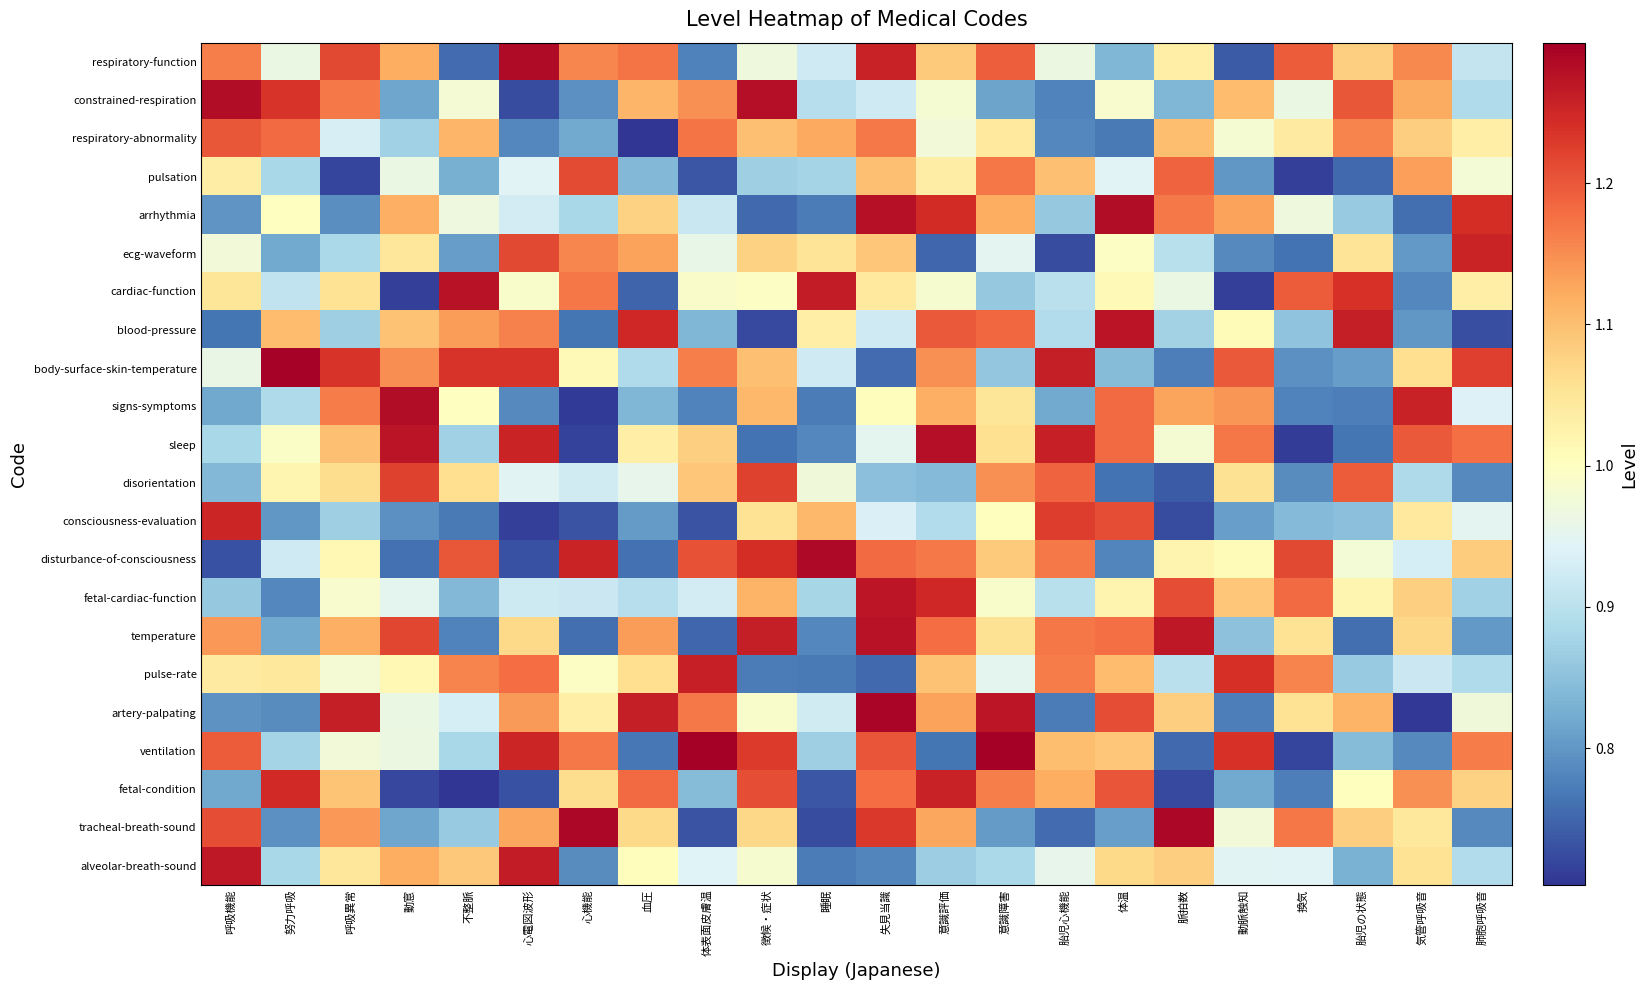

Reading left to right, extract all data points from this chart.

respiratory-function: 呼吸機能=1.2	努力呼吸=1.0	呼吸異常=1.2	動悹=1.1	不整脈=0.8	心電図波形=1.3	心機能=1.2	血圧=1.2	体表面皮膚温=0.8	徴候・症状=1.0	睡眠=0.9	失見当識=1.3	意識評価=1.1	意識障害=1.2	胎児心機能=1.0	体温=0.8	脈拍数=1.0	動脈触知=0.7	換気=1.2	胎児の状態=1.1	気管呼吸音=1.2	肺胞呼吸音=0.9
constrained-respiration: 呼吸機能=1.3	努力呼吸=1.2	呼吸異常=1.2	動悹=0.8	不整脈=1.0	心電図波形=0.7	心機能=0.8	血圧=1.1	体表面皮膚温=1.1	徴候・症状=1.3	睡眠=0.9	失見当識=0.9	意識評価=1.0	意識障害=0.8	胎児心機能=0.8	体温=1.0	脈拍数=0.8	動脈触知=1.1	換気=1.0	胎児の状態=1.2	気管呼吸音=1.1	肺胞呼吸音=0.9
respiratory-abnormality: 呼吸機能=1.2	努力呼吸=1.2	呼吸異常=0.9	動悹=0.9	不整脈=1.1	心電図波形=0.8	心機能=0.8	血圧=0.7	体表面皮膚温=1.2	徴候・症状=1.1	睡眠=1.1	失見当識=1.2	意識評価=1.0	意識障害=1.0	胎児心機能=0.8	体温=0.8	脈拍数=1.1	動脈触知=1.0	換気=1.0	胎児の状態=1.2	気管呼吸音=1.1	肺胞呼吸音=1.0
pulsation: 呼吸機能=1.0	努力呼吸=0.9	呼吸異常=0.7	動悹=1.0	不整脈=0.8	心電図波形=0.9	心機能=1.2	血圧=0.8	体表面皮膚温=0.7	徴候・症状=0.9	睡眠=0.9	失見当識=1.1	意識評価=1.0	意識障害=1.2	胎児心機能=1.1	体温=0.9	脈拍数=1.2	動脈触知=0.8	換気=0.7	胎児の状態=0.8	気管呼吸音=1.1	肺胞呼吸音=1.0
arrhythmia: 呼吸機能=0.8	努力呼吸=1.0	呼吸異常=0.8	動悹=1.1	不整脈=1.0	心電図波形=0.9	心機能=0.9	血圧=1.1	体表面皮膚温=0.9	徴候・症状=0.8	睡眠=0.8	失見当識=1.3	意識評価=1.2	意識障害=1.1	胎児心機能=0.9	体温=1.3	脈拍数=1.2	動脈触知=1.1	換気=1.0	胎児の状態=0.9	気管呼吸音=0.8	肺胞呼吸音=1.2
ecg-waveform: 呼吸機能=1.0	努力呼吸=0.8	呼吸異常=0.9	動悹=1.0	不整脈=0.8	心電図波形=1.2	心機能=1.2	血圧=1.1	体表面皮膚温=1.0	徴候・症状=1.1	睡眠=1.1	失見当識=1.1	意識評価=0.8	意識障害=0.9	胎児心機能=0.7	体温=1.0	脈拍数=0.9	動脈触知=0.8	換気=0.8	胎児の状態=1.1	気管呼吸音=0.8	肺胞呼吸音=1.3
cardiac-function: 呼吸機能=1.0	努力呼吸=0.9	呼吸異常=1.1	動悹=0.7	不整脈=1.3	心電図波形=1.0	心機能=1.2	血圧=0.7	体表面皮膚温=1.0	徴候・症状=1.0	睡眠=1.3	失見当識=1.0	意識評価=1.0	意識障害=0.9	胎児心機能=0.9	体温=1.0	脈拍数=1.0	動脈触知=0.7	換気=1.2	胎児の状態=1.2	気管呼吸音=0.8	肺胞呼吸音=1.0
blood-pressure: 呼吸機能=0.8	努力呼吸=1.1	呼吸異常=0.9	動悹=1.1	不整脈=1.1	心電図波形=1.2	心機能=0.8	血圧=1.2	体表面皮膚温=0.8	徴候・症状=0.7	睡眠=1.0	失見当識=0.9	意識評価=1.2	意識障害=1.2	胎児心機能=0.9	体温=1.3	脈拍数=0.9	動脈触知=1.0	換気=0.9	胎児の状態=1.3	気管呼吸音=0.8	肺胞呼吸音=0.7
body-surface-skin-temperature: 呼吸機能=1.0	努力呼吸=1.3	呼吸異常=1.2	動悹=1.1	不整脈=1.2	心電図波形=1.2	心機能=1.0	血圧=0.9	体表面皮膚温=1.2	徴候・症状=1.1	睡眠=0.9	失見当識=0.8	意識評価=1.1	意識障害=0.9	胎児心機能=1.3	体温=0.8	脈拍数=0.8	動脈触知=1.2	換気=0.8	胎児の状態=0.8	気管呼吸音=1.1	肺胞呼吸音=1.2
signs-symptoms: 呼吸機能=0.8	努力呼吸=0.9	呼吸異常=1.2	動悹=1.3	不整脈=1.0	心電図波形=0.8	心機能=0.7	血圧=0.8	体表面皮膚温=0.8	徴候・症状=1.1	睡眠=0.8	失見当識=1.0	意識評価=1.1	意識障害=1.0	胎児心機能=0.8	体温=1.2	脈拍数=1.1	動脈触知=1.1	換気=0.8	胎児の状態=0.8	気管呼吸音=1.3	肺胞呼吸音=0.9
sleep: 呼吸機能=0.9	努力呼吸=1.0	呼吸異常=1.1	動悹=1.3	不整脈=0.9	心電図波形=1.3	心機能=0.7	血圧=1.0	体表面皮膚温=1.1	徴候・症状=0.8	睡眠=0.8	失見当識=1.0	意識評価=1.3	意識障害=1.1	胎児心機能=1.3	体温=1.2	脈拍数=1.0	動脈触知=1.2	換気=0.7	胎児の状態=0.8	気管呼吸音=1.2	肺胞呼吸音=1.2
disorientation: 呼吸機能=0.8	努力呼吸=1.0	呼吸異常=1.1	動悹=1.2	不整脈=1.1	心電図波形=0.9	心機能=0.9	血圧=1.0	体表面皮膚温=1.1	徴候・症状=1.2	睡眠=1.0	失見当識=0.8	意識評価=0.8	意識障害=1.1	胎児心機能=1.2	体温=0.8	脈拍数=0.7	動脈触知=1.1	換気=0.8	胎児の状態=1.2	気管呼吸音=0.9	肺胞呼吸音=0.8
consciousness-evaluation: 呼吸機能=1.3	努力呼吸=0.8	呼吸異常=0.9	動悹=0.8	不整脈=0.8	心電図波形=0.7	心機能=0.7	血圧=0.8	体表面皮膚温=0.7	徴候・症状=1.1	睡眠=1.1	失見当識=0.9	意識評価=0.9	意識障害=1.0	胎児心機能=1.2	体温=1.2	脈拍数=0.7	動脈触知=0.8	換気=0.8	胎児の状態=0.8	気管呼吸音=1.0	肺胞呼吸音=0.9
disturbance-of-consciousness: 呼吸機能=0.7	努力呼吸=0.9	呼吸異常=1.0	動悹=0.8	不整脈=1.2	心電図波形=0.7	心機能=1.3	血圧=0.8	体表面皮膚温=1.2	徴候・症状=1.2	睡眠=1.3	失見当識=1.2	意識評価=1.2	意識障害=1.1	胎児心機能=1.2	体温=0.8	脈拍数=1.0	動脈触知=1.0	換気=1.2	胎児の状態=1.0	気管呼吸音=0.9	肺胞呼吸音=1.1
fetal-cardiac-function: 呼吸機能=0.9	努力呼吸=0.8	呼吸異常=1.0	動悹=1.0	不整脈=0.8	心電図波形=0.9	心機能=0.9	血圧=0.9	体表面皮膚温=0.9	徴候・症状=1.1	睡眠=0.9	失見当識=1.3	意識評価=1.2	意識障害=1.0	胎児心機能=0.9	体温=1.0	脈拍数=1.2	動脈触知=1.1	換気=1.2	胎児の状態=1.0	気管呼吸音=1.1	肺胞呼吸音=0.9
temperature: 呼吸機能=1.1	努力呼吸=0.8	呼吸異常=1.1	動悹=1.2	不整脈=0.8	心電図波形=1.1	心機能=0.8	血圧=1.1	体表面皮膚温=0.8	徴候・症状=1.3	睡眠=0.8	失見当識=1.3	意識評価=1.2	意識障害=1.1	胎児心機能=1.2	体温=1.2	脈拍数=1.3	動脈触知=0.9	換気=1.1	胎児の状態=0.8	気管呼吸音=1.1	肺胞呼吸音=0.8
pulse-rate: 呼吸機能=1.0	努力呼吸=1.0	呼吸異常=1.0	動悹=1.0	不整脈=1.2	心電図波形=1.2	心機能=1.0	血圧=1.1	体表面皮膚温=1.3	徴候・症状=0.8	睡眠=0.8	失見当識=0.8	意識評価=1.1	意識障害=1.0	胎児心機能=1.2	体温=1.1	脈拍数=0.9	動脈触知=1.2	換気=1.2	胎児の状態=0.9	気管呼吸音=0.9	肺胞呼吸音=0.9
artery-palpating: 呼吸機能=0.8	努力呼吸=0.8	呼吸異常=1.3	動悹=1.0	不整脈=0.9	心電図波形=1.1	心機能=1.0	血圧=1.3	体表面皮膚温=1.2	徴候・症状=1.0	睡眠=0.9	失見当識=1.3	意識評価=1.1	意識障害=1.3	胎児心機能=0.8	体温=1.2	脈拍数=1.1	動脈触知=0.8	換気=1.1	胎児の状態=1.1	気管呼吸音=0.7	肺胞呼吸音=1.0
ventilation: 呼吸機能=1.2	努力呼吸=0.9	呼吸異常=1.0	動悹=1.0	不整脈=0.9	心電図波形=1.3	心機能=1.2	血圧=0.8	体表面皮膚温=1.3	徴候・症状=1.2	睡眠=0.9	失見当識=1.2	意識評価=0.8	意識障害=1.3	胎児心機能=1.1	体温=1.1	脈拍数=0.8	動脈触知=1.2	換気=0.7	胎児の状態=0.8	気管呼吸音=0.8	肺胞呼吸音=1.2
fetal-condition: 呼吸機能=0.8	努力呼吸=1.2	呼吸異常=1.1	動悹=0.7	不整脈=0.7	心電図波形=0.7	心機能=1.1	血圧=1.2	体表面皮膚温=0.8	徴候・症状=1.2	睡眠=0.7	失見当識=1.2	意識評価=1.3	意識障害=1.2	胎児心機能=1.1	体温=1.2	脈拍数=0.7	動脈触知=0.8	換気=0.8	胎児の状態=1.0	気管呼吸音=1.1	肺胞呼吸音=1.1
tracheal-breath-sound: 呼吸機能=1.2	努力呼吸=0.8	呼吸異常=1.1	動悹=0.8	不整脈=0.9	心電図波形=1.1	心機能=1.3	血圧=1.1	体表面皮膚温=0.7	徴候・症状=1.1	睡眠=0.7	失見当識=1.2	意識評価=1.1	意識障害=0.8	胎児心機能=0.8	体温=0.8	脈拍数=1.3	動脈触知=1.0	換気=1.2	胎児の状態=1.1	気管呼吸音=1.0	肺胞呼吸音=0.8
alveolar-breath-sound: 呼吸機能=1.3	努力呼吸=0.9	呼吸異常=1.0	動悹=1.1	不整脈=1.1	心電図波形=1.3	心機能=0.8	血圧=1.0	体表面皮膚温=0.9	徴候・症状=1.0	睡眠=0.8	失見当識=0.8	意識評価=0.9	意識障害=0.9	胎児心機能=1.0	体温=1.1	脈拍数=1.1	動脈触知=0.9	換気=0.9	胎児の状態=0.8	気管呼吸音=1.1	肺胞呼吸音=0.9